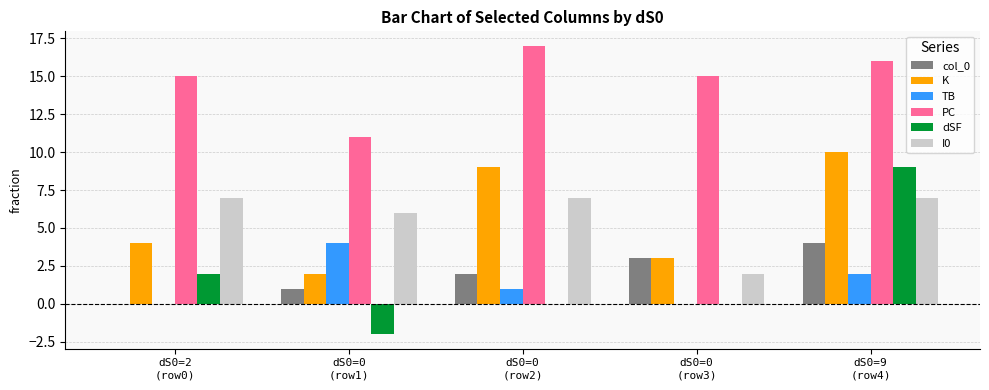

Does the chart contain stacked bars?

No